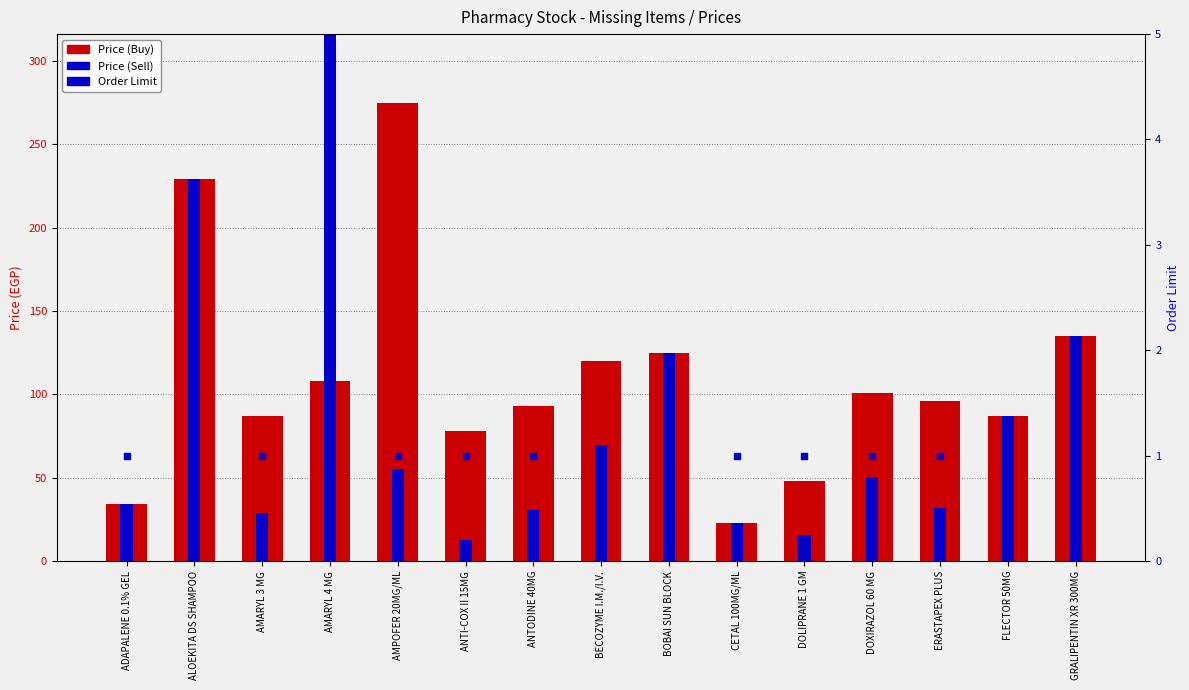

At which category is the sum across all series the highest?

ALOEKITA DS SHAMPOO